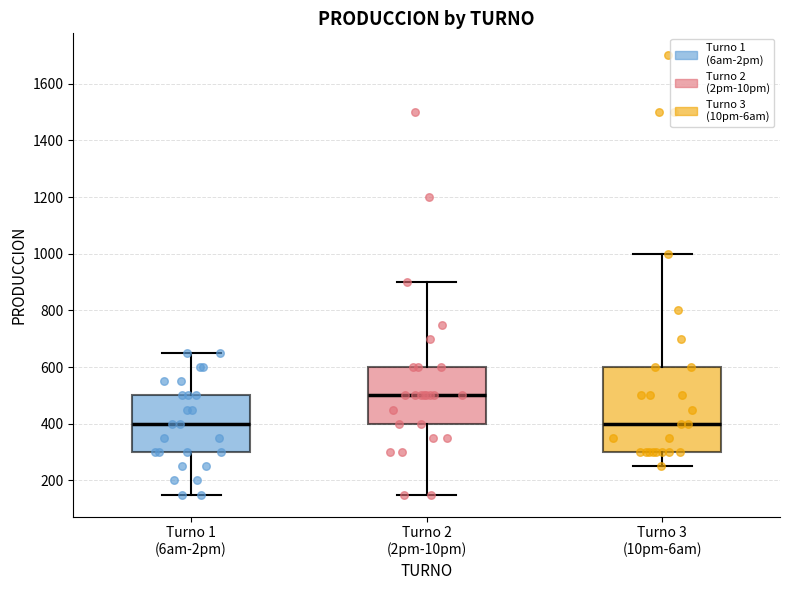

Where does the lower whisker of the box for Turno 3 (10pm-6am) end on the y-axis? The values are not printed on the chart, so give them approximately, as read against the axis.

260